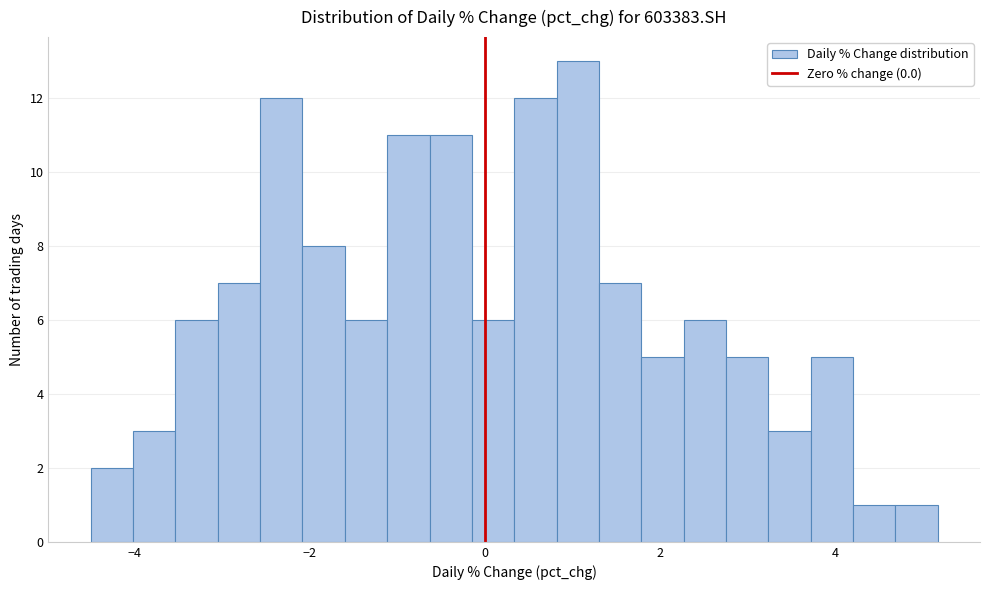

Around what value on the x-axis is the tallest bar? Give the approximate position of its centre, as read against the axis.

1.0